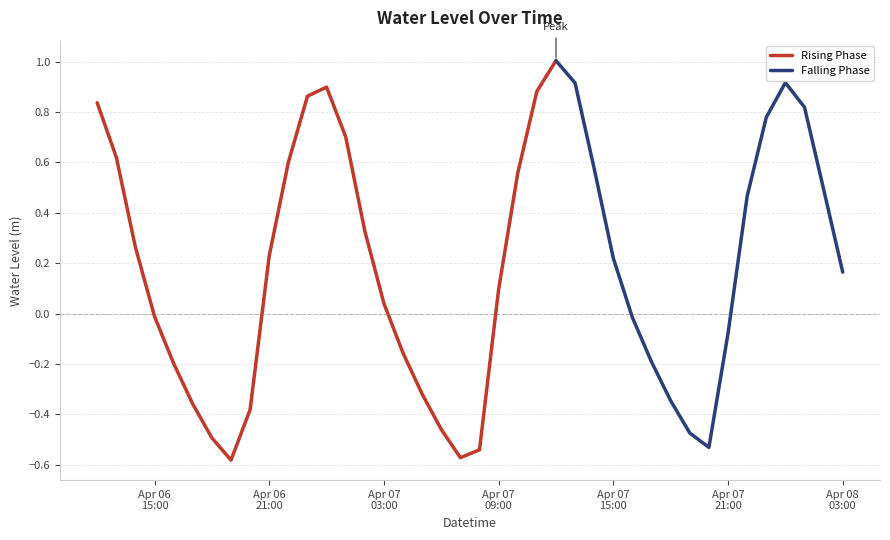

The chart shows a value of 0.9 at 2023-04-07 10:00:00. True or false?

False